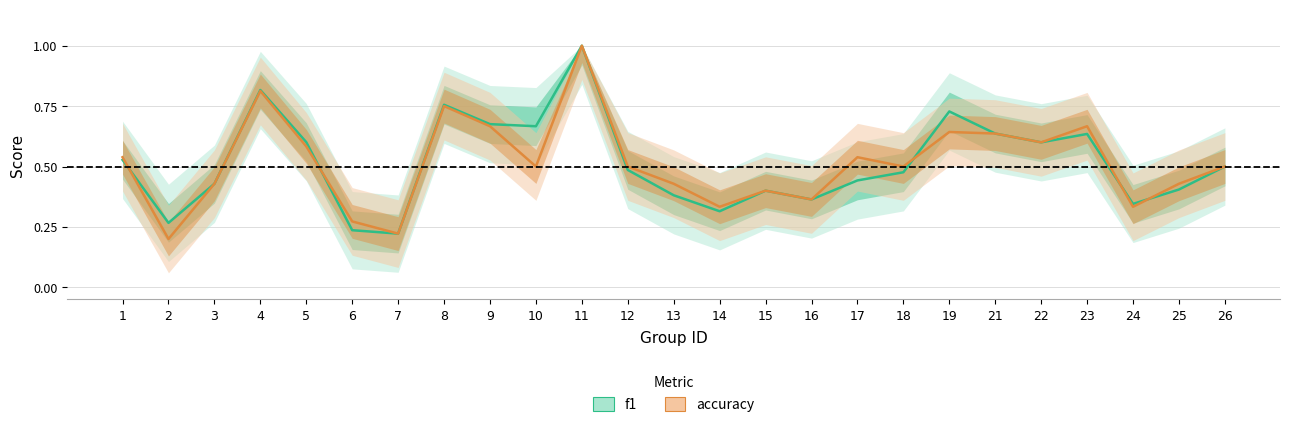

How many times do accuracy and f1 cross each other?

5